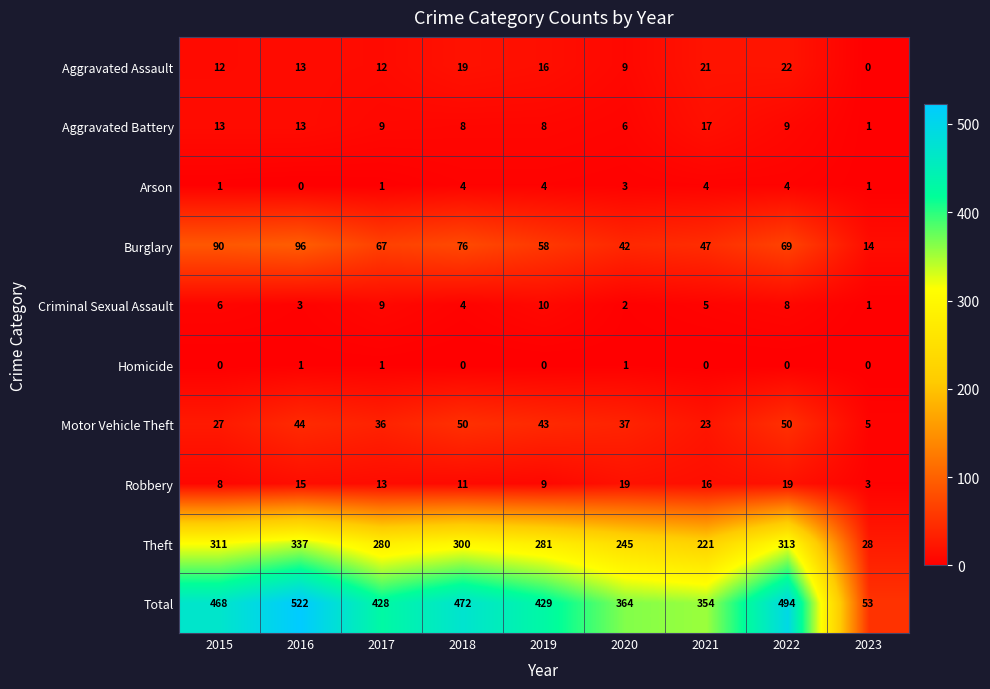

Rank the series by their maximum value, from lowest to highest.

Homicide, Arson, Criminal Sexual Assault, Aggravated Battery, Robbery, Aggravated Assault, Motor Vehicle Theft, Burglary, Theft, Total